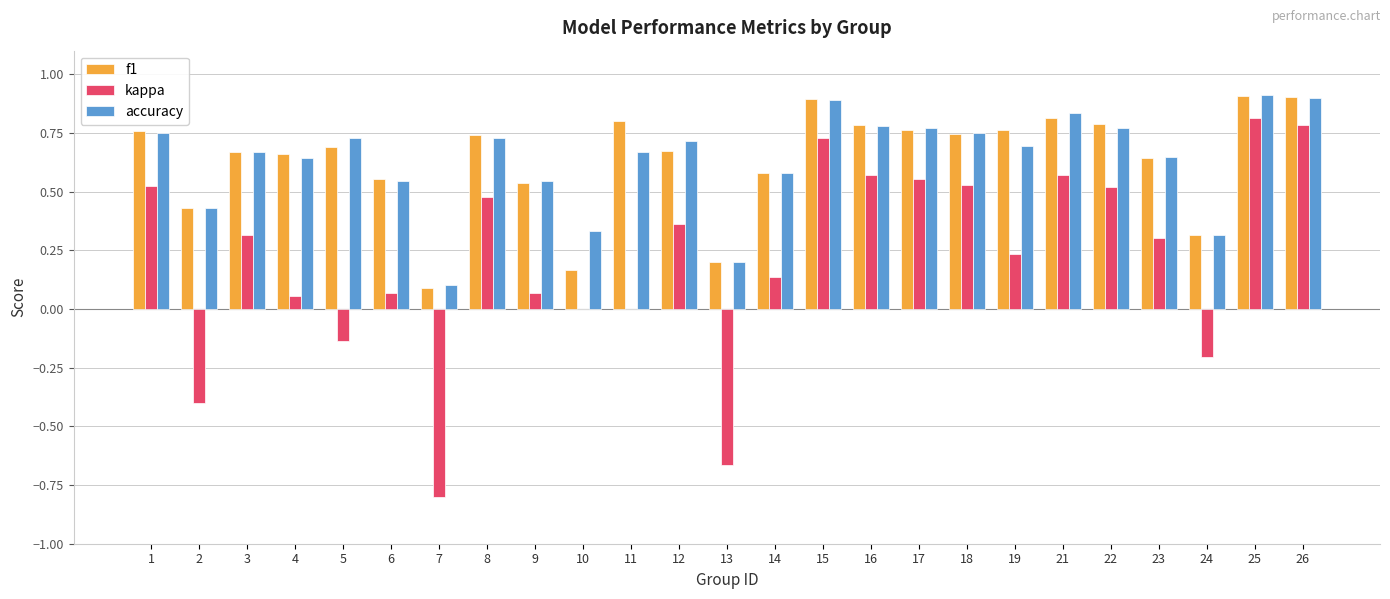

Is the value of accuracy at 19 greater than the value of kappa at 22?

Yes